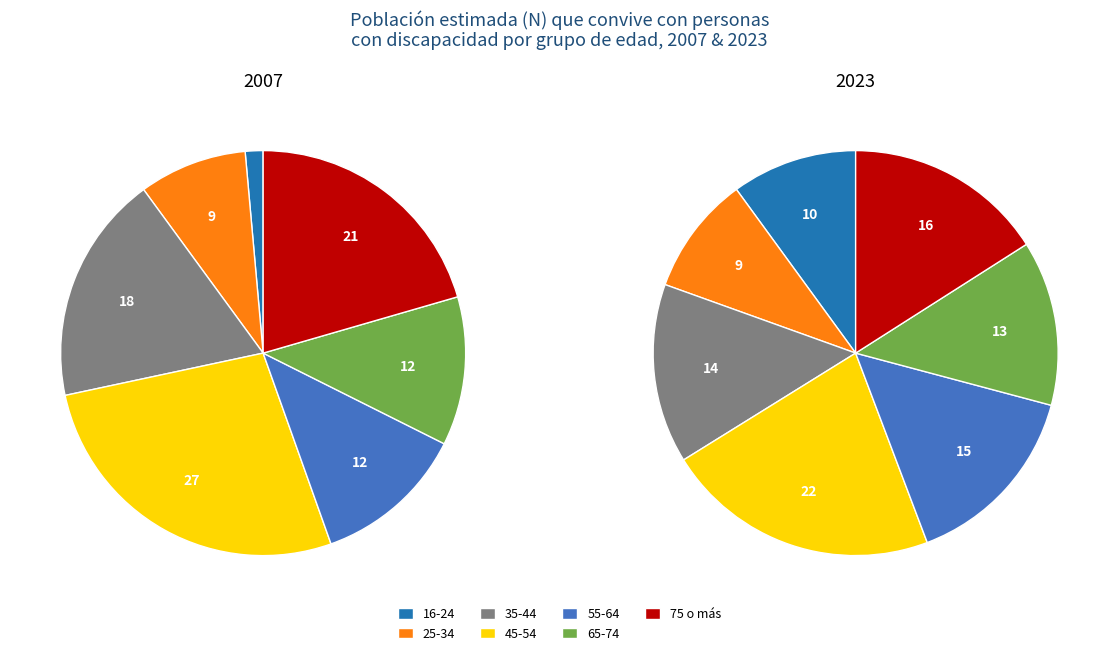

Combined, what portion of the pie is 65-74 and 45-54?

39.0%